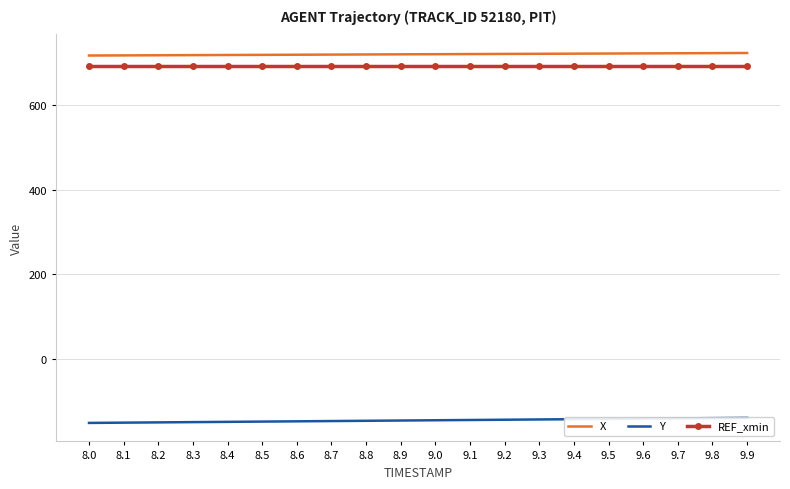

True or false: Y and X intersect in this chart.

False